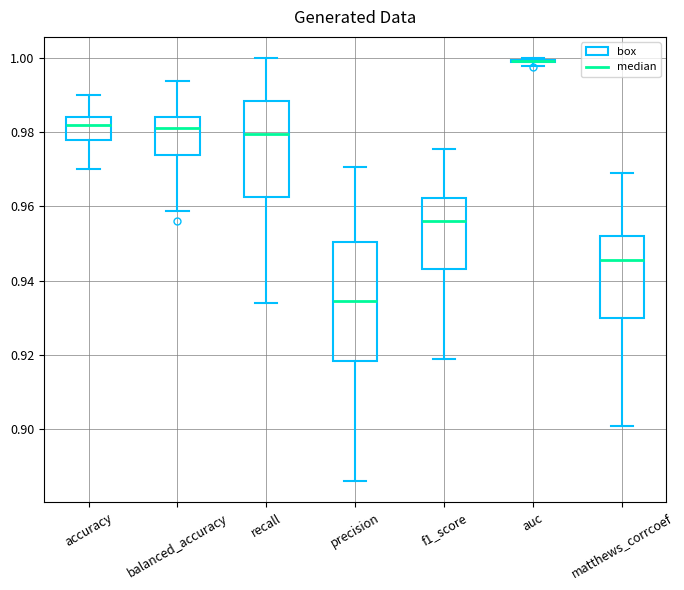

Comparing the boxes themselves (not the whiskers), which one is the tallest?

precision